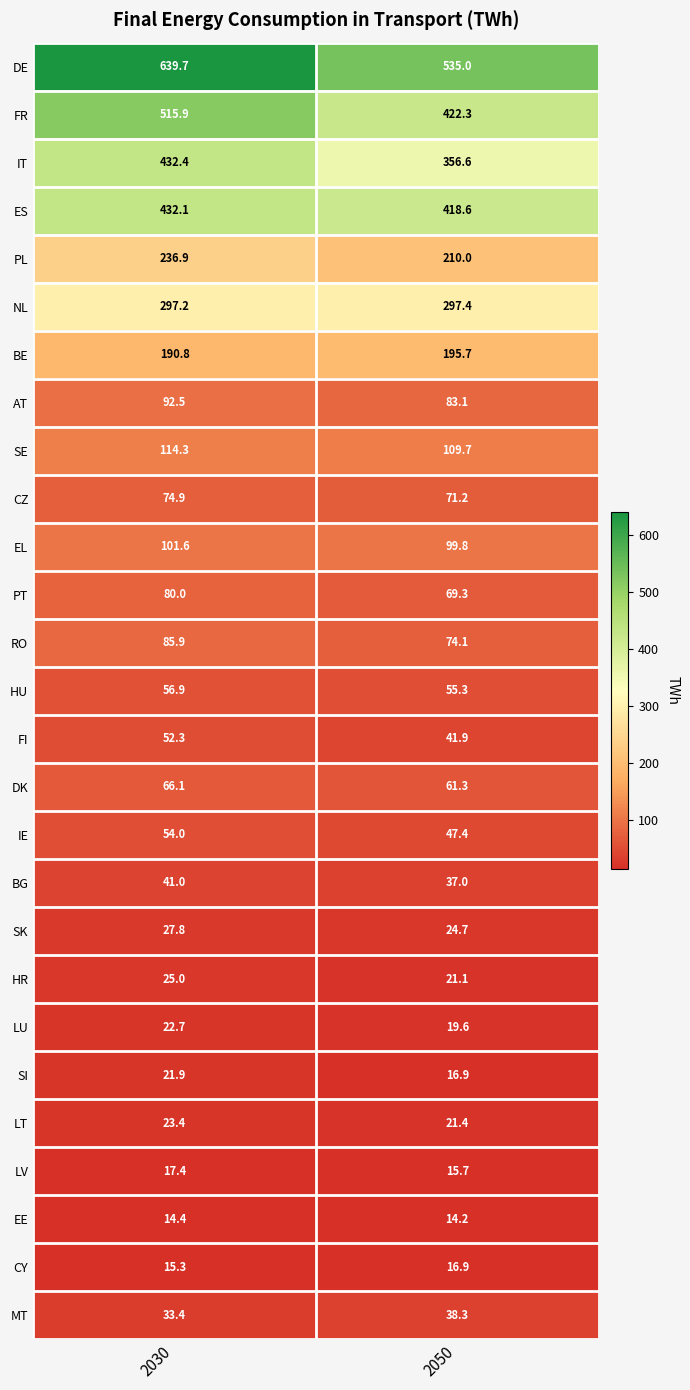

List the series in order of their peak value, lowest first.

EE, CY, LV, SI, LU, LT, HR, SK, MT, BG, FI, IE, HU, DK, CZ, PT, RO, AT, EL, SE, BE, PL, NL, ES, IT, FR, DE